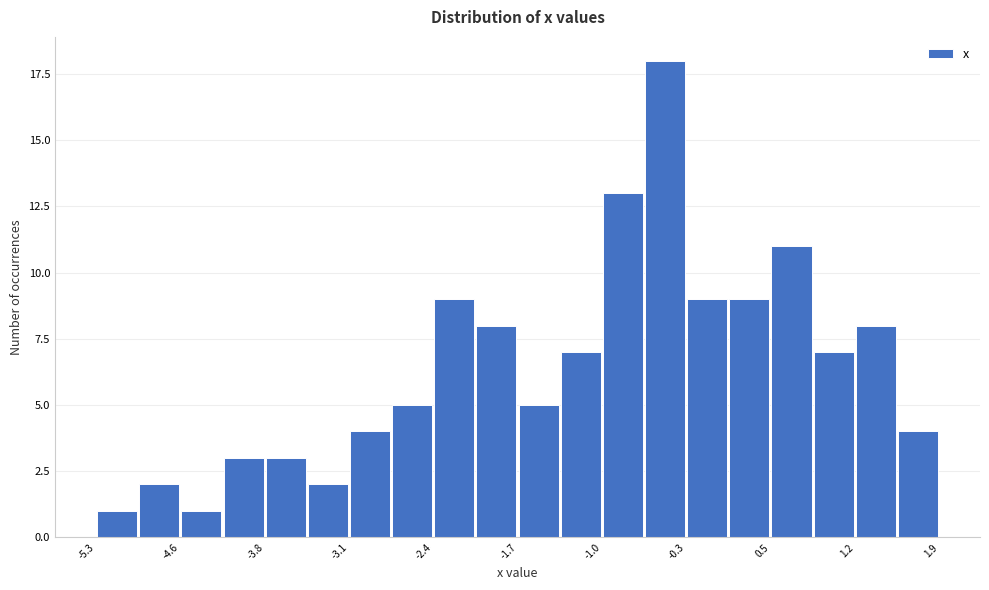

Around what value on the x-axis is the tallest bar? Give the approximate position of its centre, as read against the axis.

-0.4